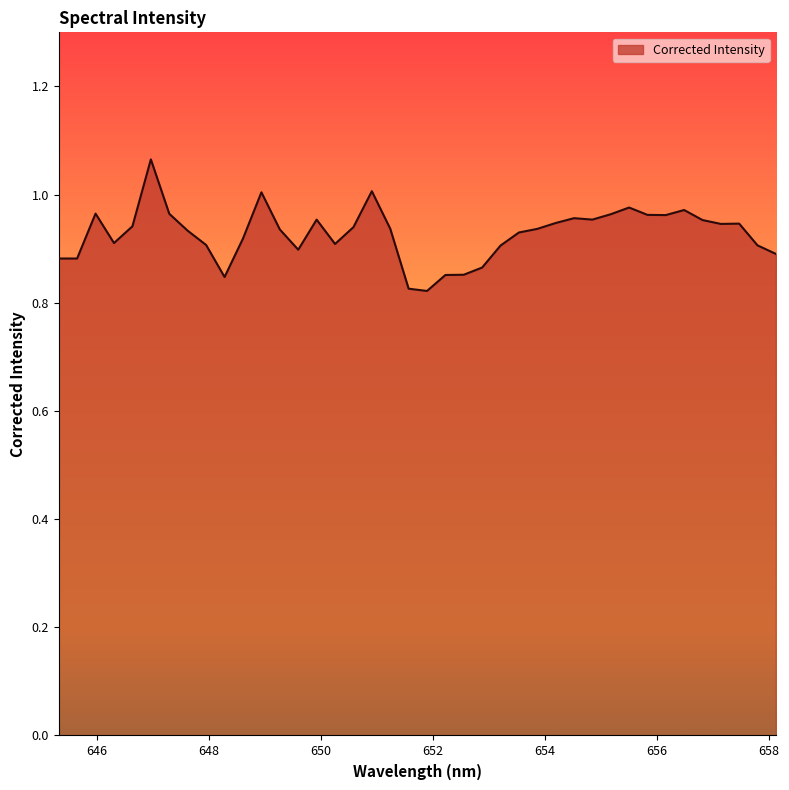

Where is the first local maximum?

645.979736328